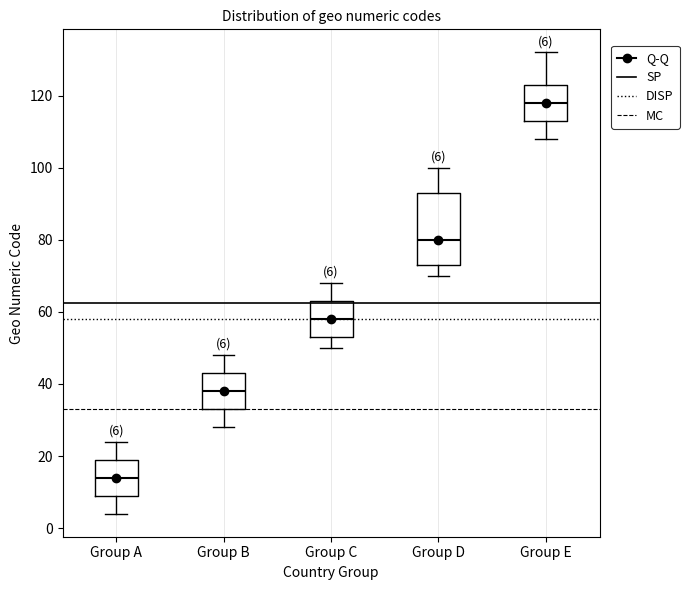

Comparing the boxes themselves (not the whiskers), which one is the tallest?

Group D